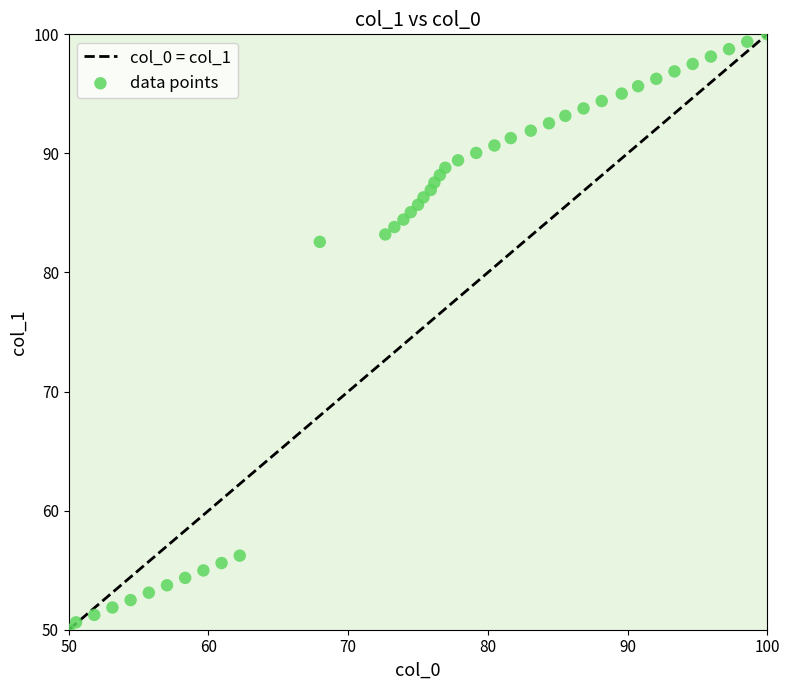

What is the range of Y values (max minus min)?

50.0